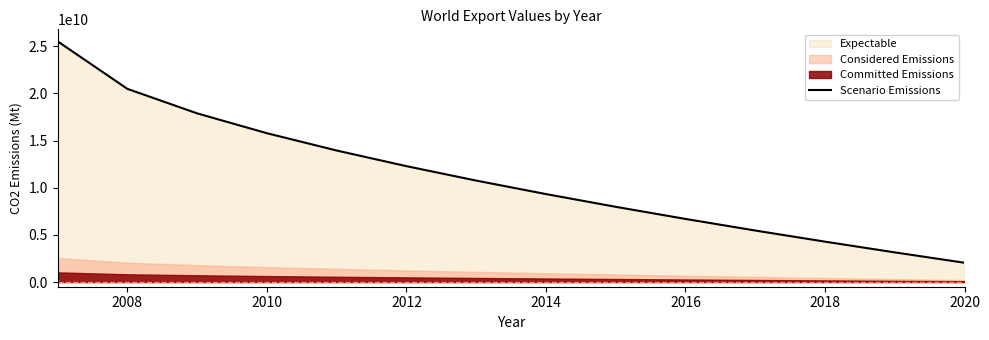

What is the highest value of the Scenario Emissions series?

25526831987.9